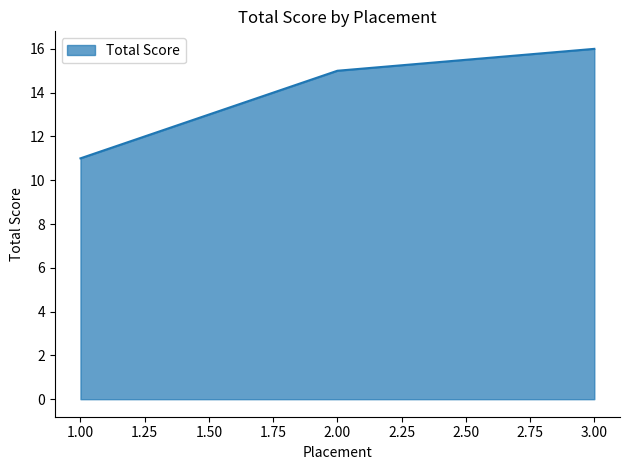

Rank the categories by value from lowest to highest.

1.00, 2.00, 3.00